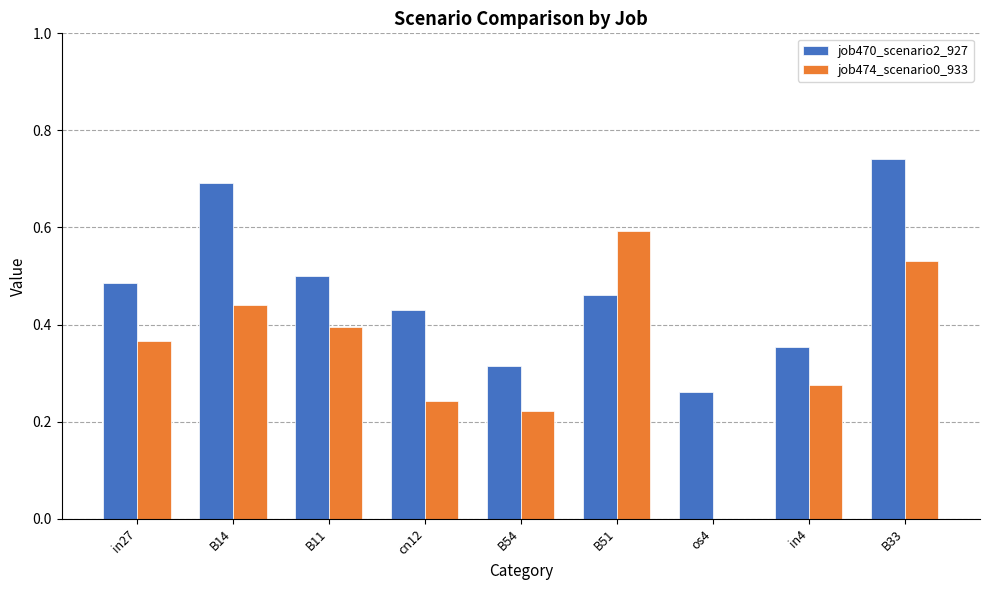

Which series changed the most between B54 and in4?

job474_scenario0_933